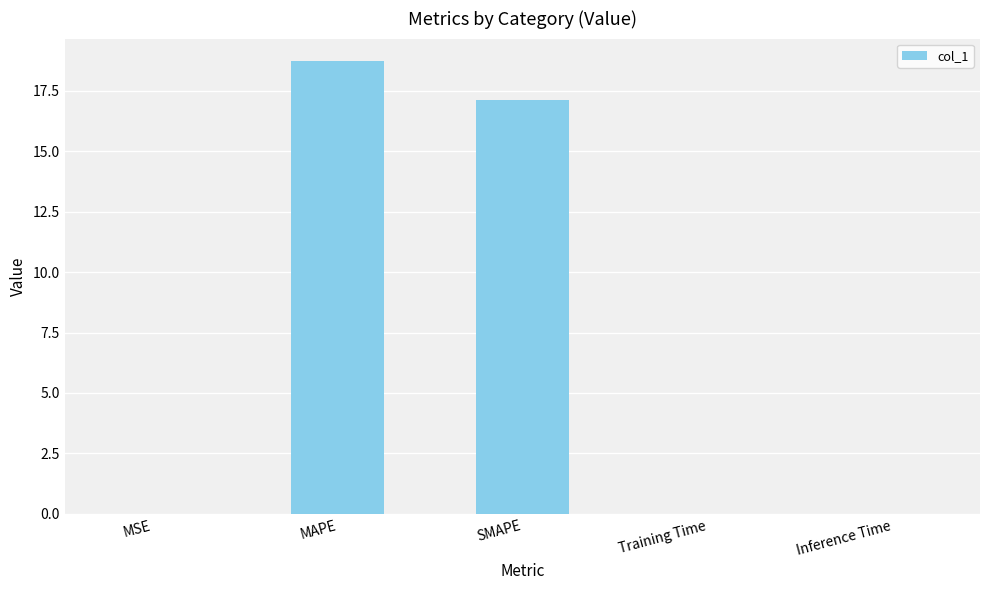

True or false: the data shows 18.7 at MAPE.

True